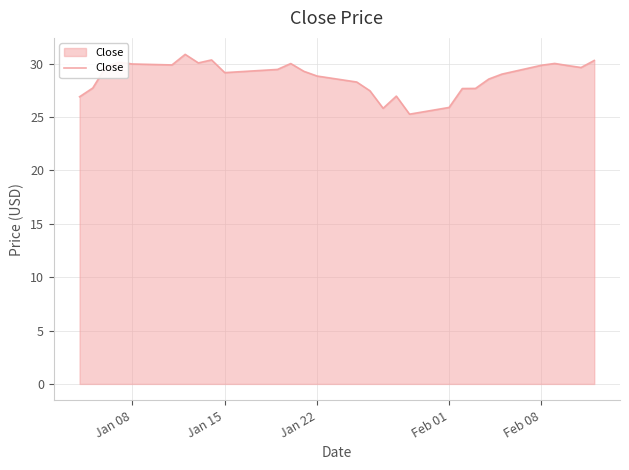

How many series are shown in this chart?

1